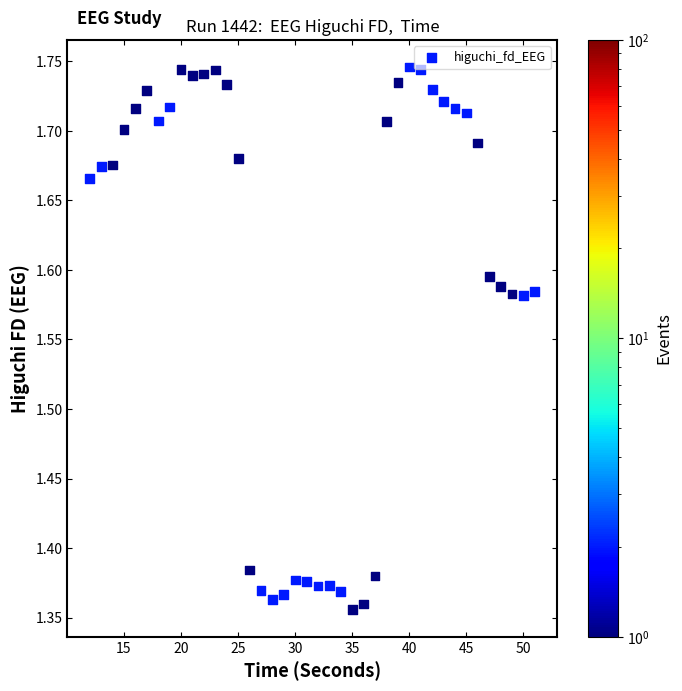

What is the range of Y values (max minus min)?

0.4